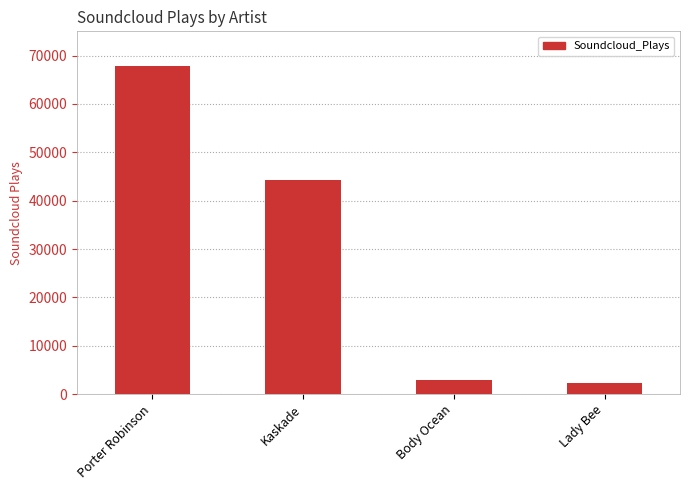

What is the change in value from Porter Robinson to Lady Bee?

-65576